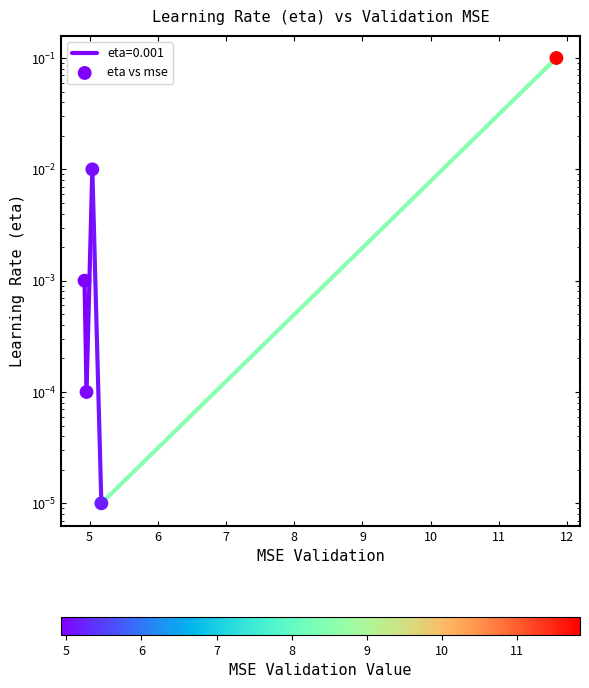

Between 5 and 7, which is larger?

5